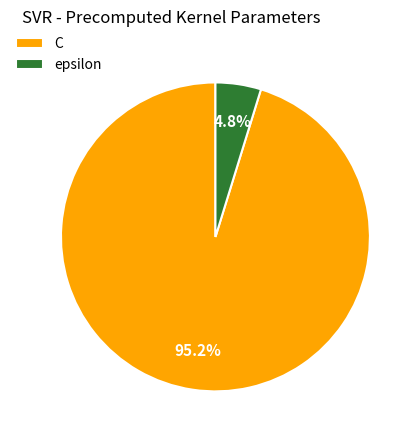

To the nearest percent, what is the difference between the largest and smallest slice percentages?

90%